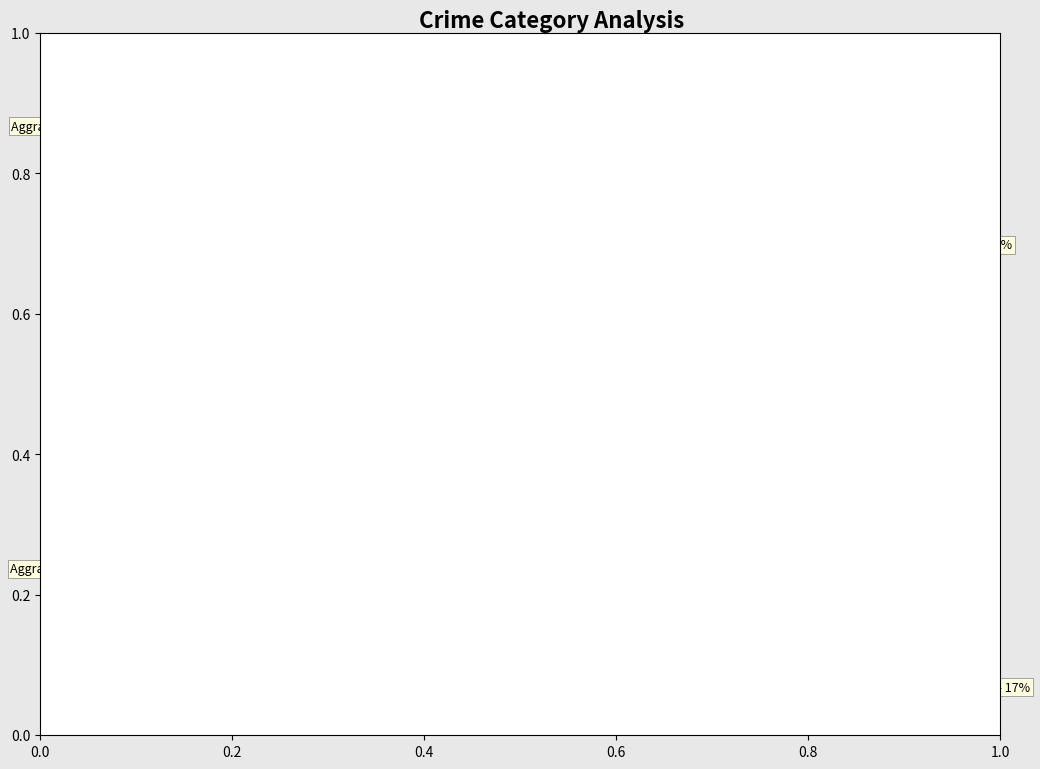

Do Theft and Aggravated Battery together represent more than half of the pie?

Yes